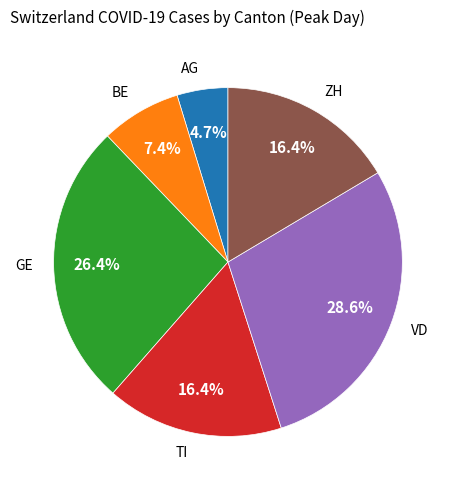

Is there any slice that represents more than half of the pie?

No